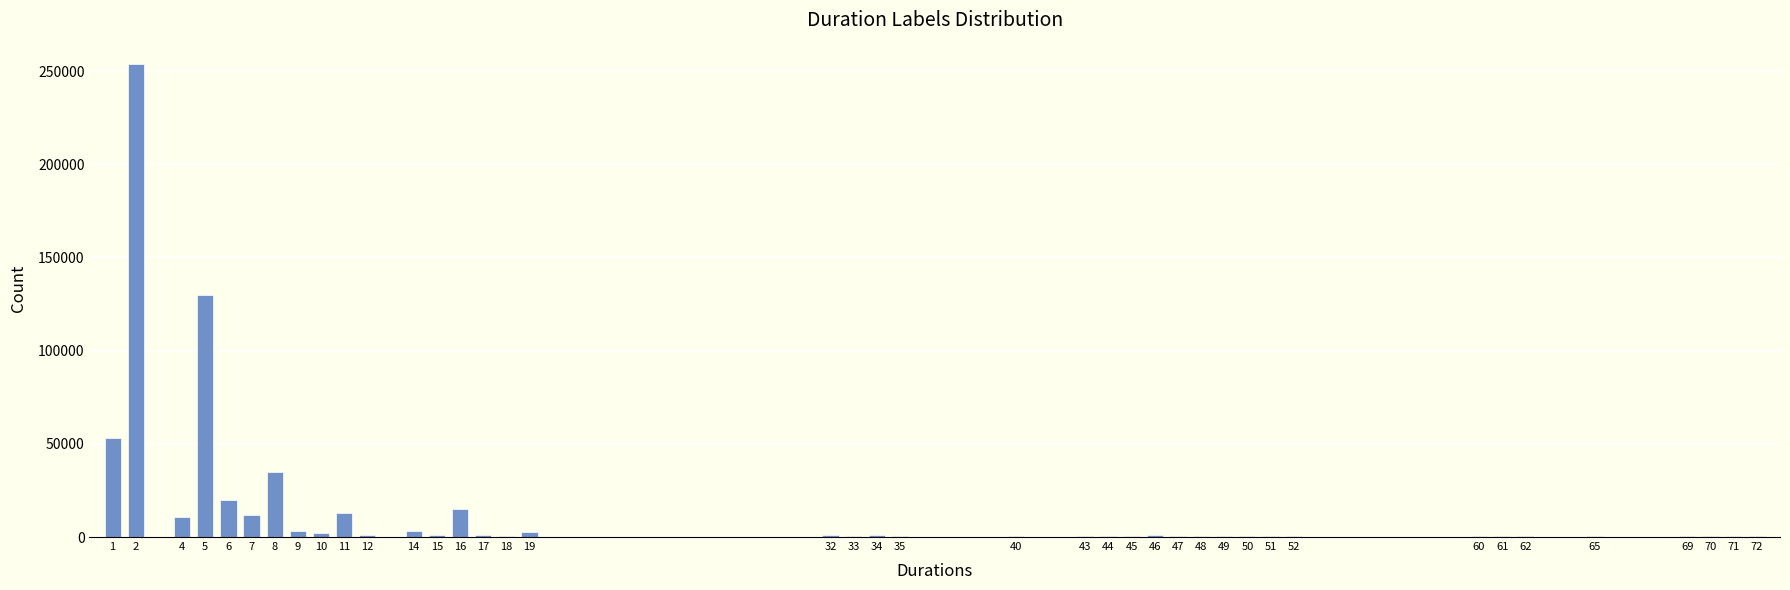

What is the greatest value displayed?

254000